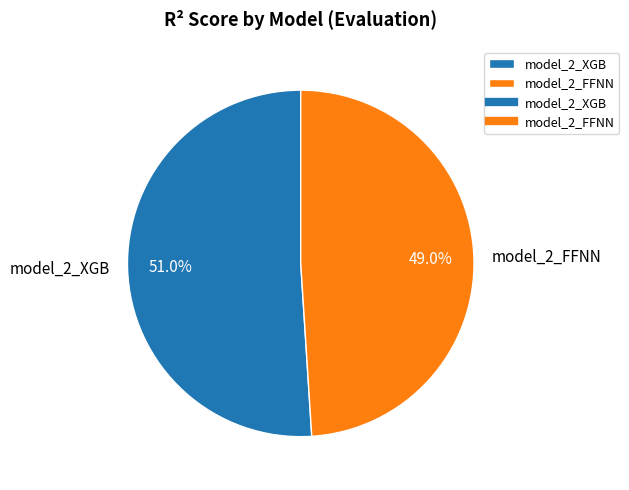

Which category accounts for the majority?

model_2_XGB